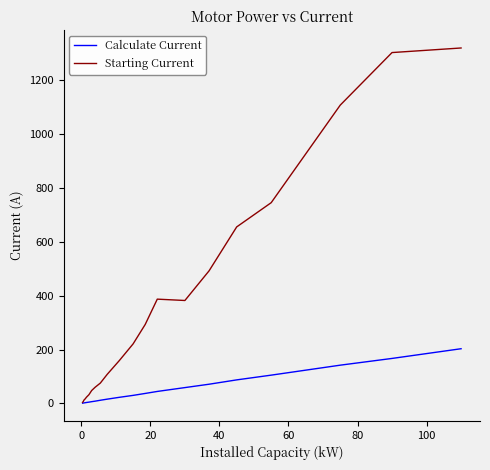

What is the highest value of the Calculate Current series?

203.0